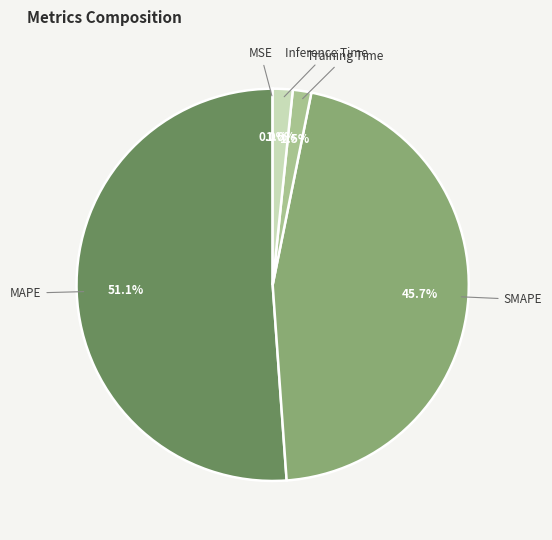

What percentage is NOT represented by SMAPE?

54.3%